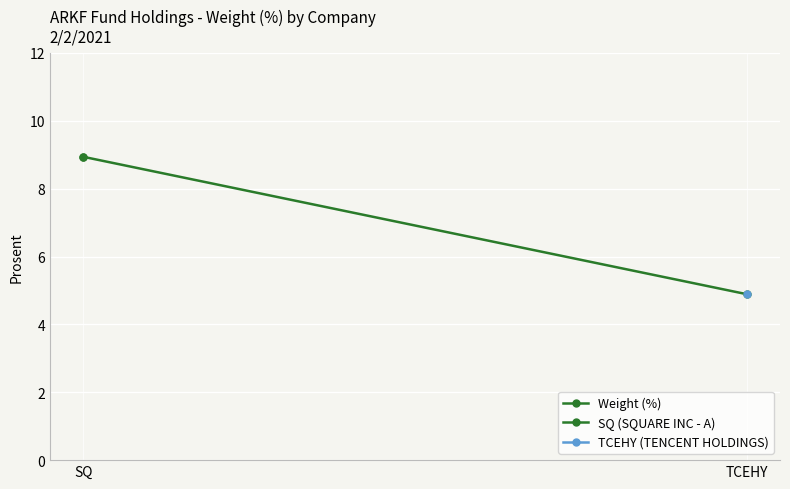

True or false: the data shows 2.3 at SQ.

False